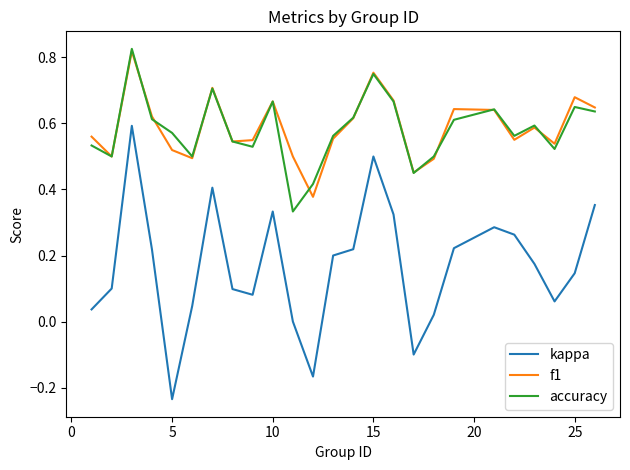

Which series has the largest range (max minus min)?

kappa